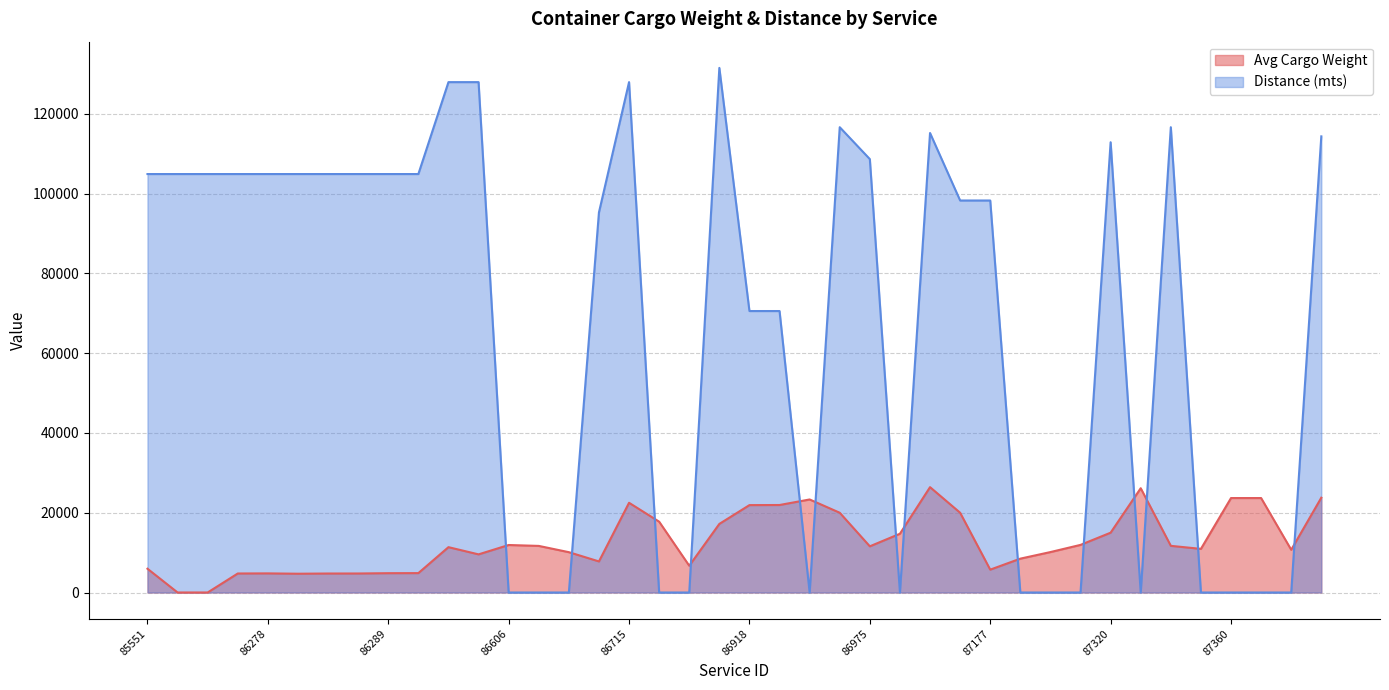

Rank the series by their maximum value, from lowest to highest.

Avg Cargo Weight, Distance (mts)